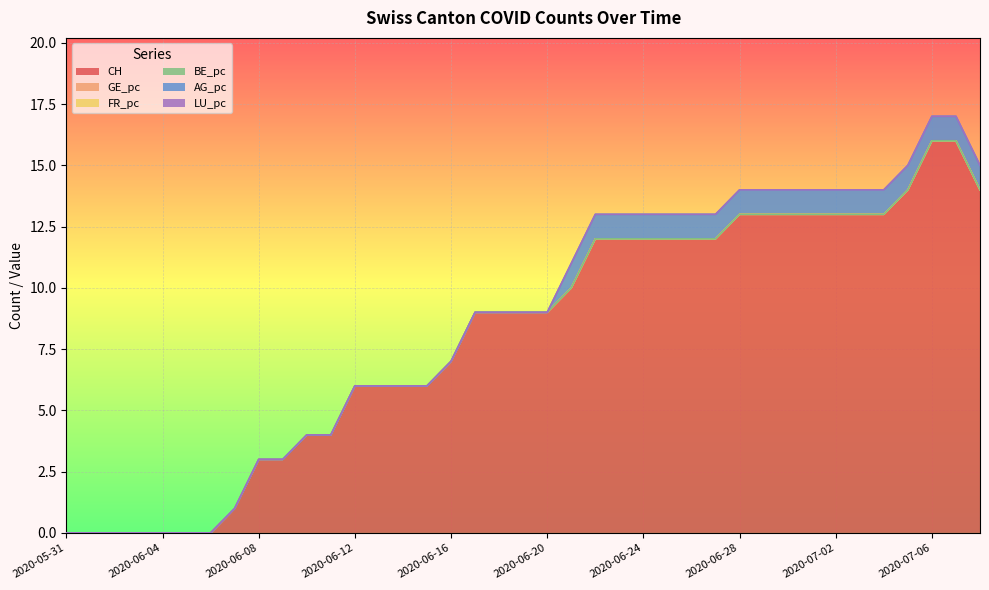

What position from the right is 2020-07-02?

7